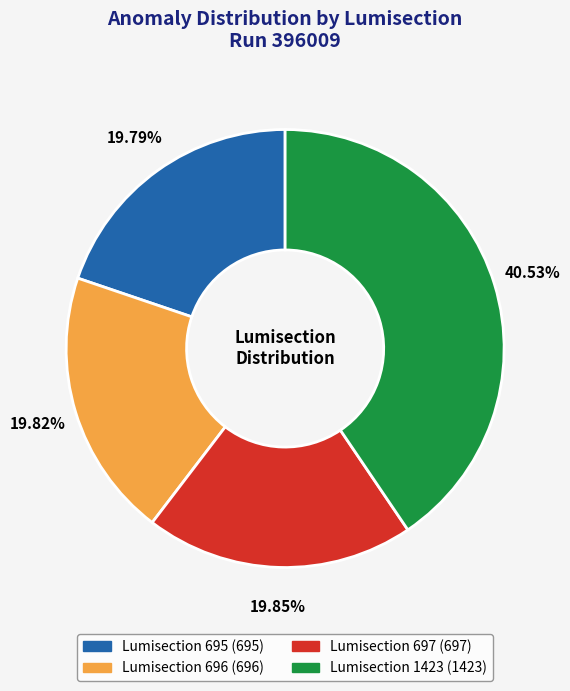

True or false: Lumisection 697 accounts for 30% of the total.

False